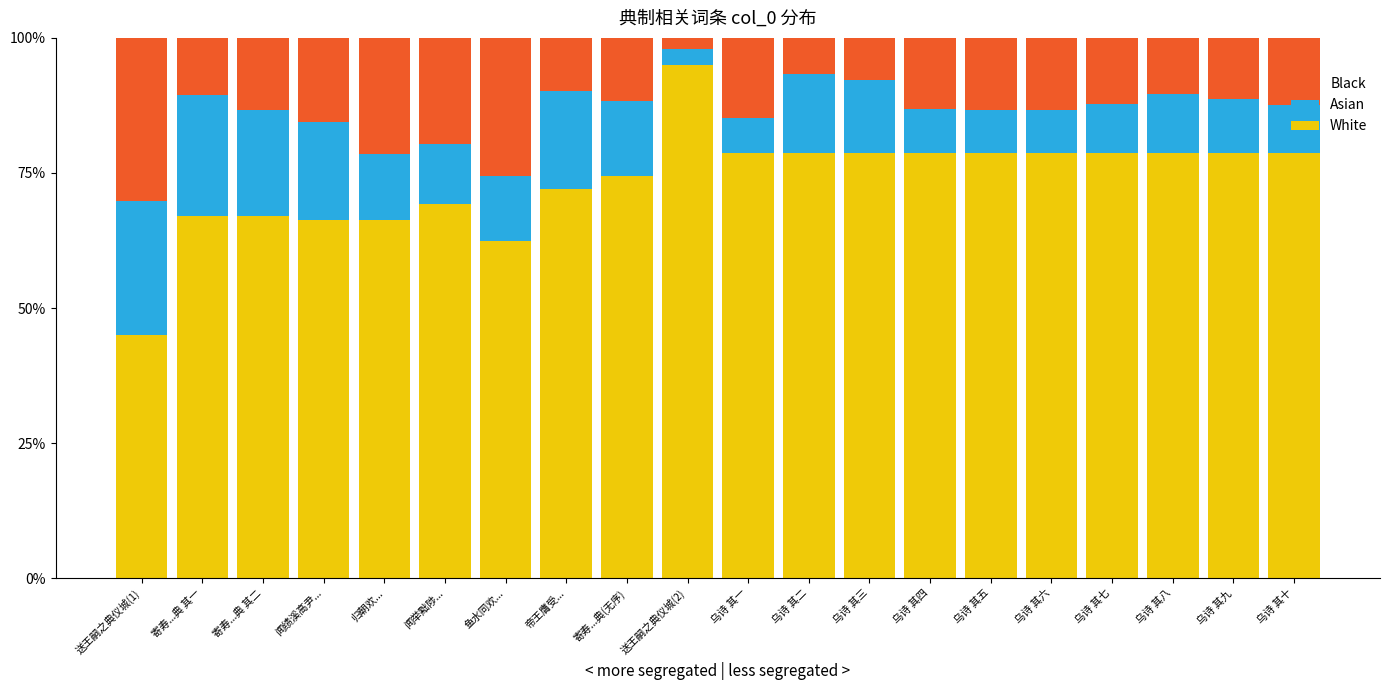

How many data points in White are above 78?

11